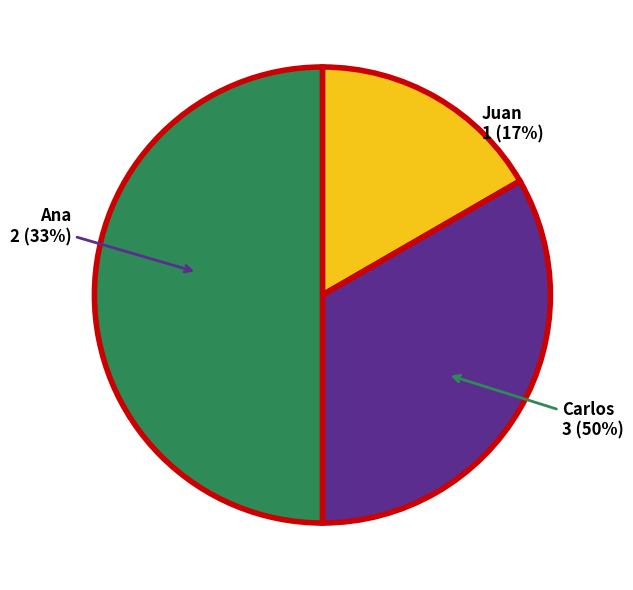

Does Carlos represent more than half of the total?

No